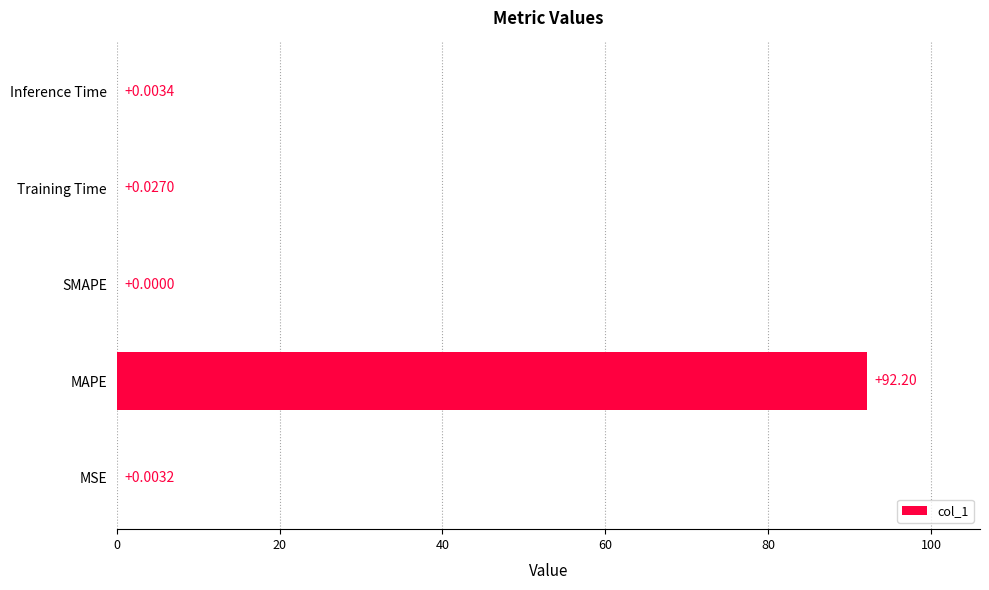

Between Training Time and MSE, which is larger?

Training Time